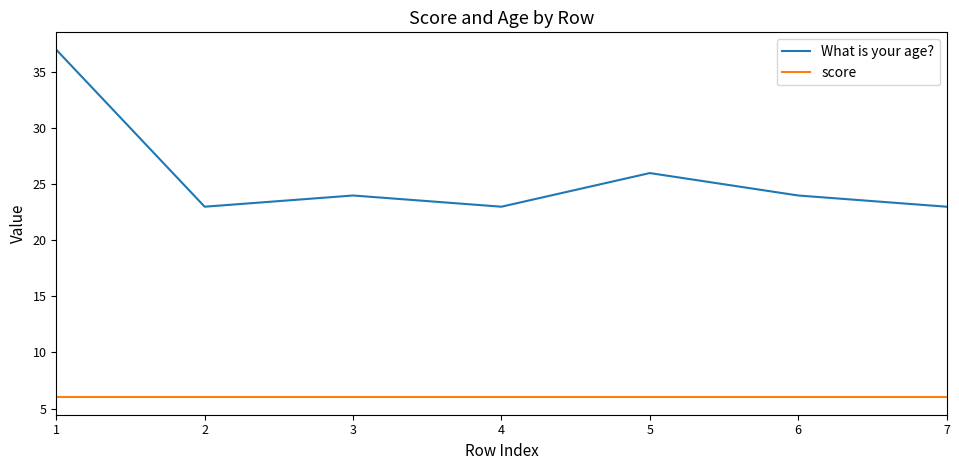

What is the total value across all series at 5?

32